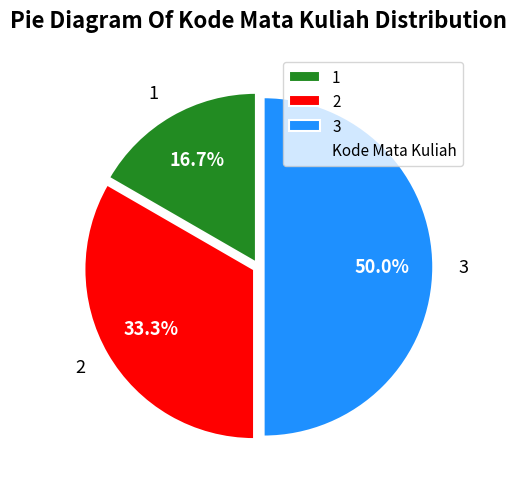

Approximately how many times larger is the value at 2 compared to 3?

0.7